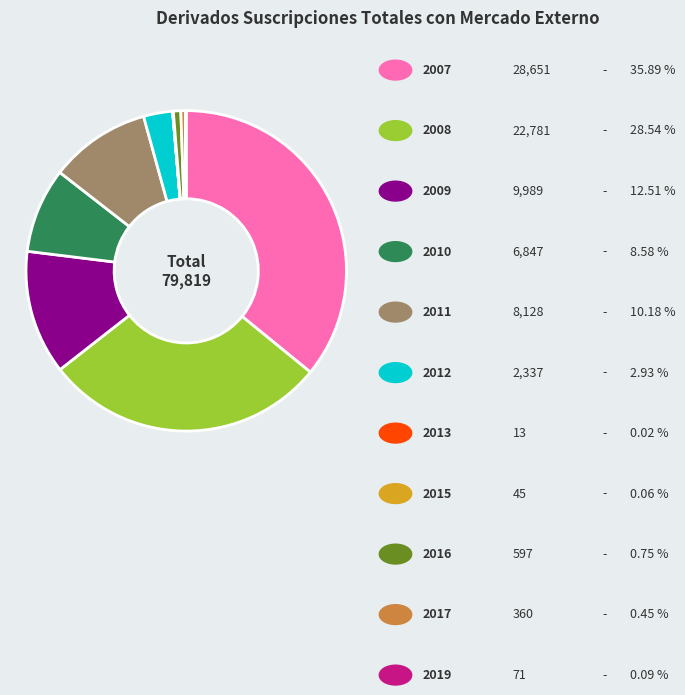

Does any single category account for the majority?

No